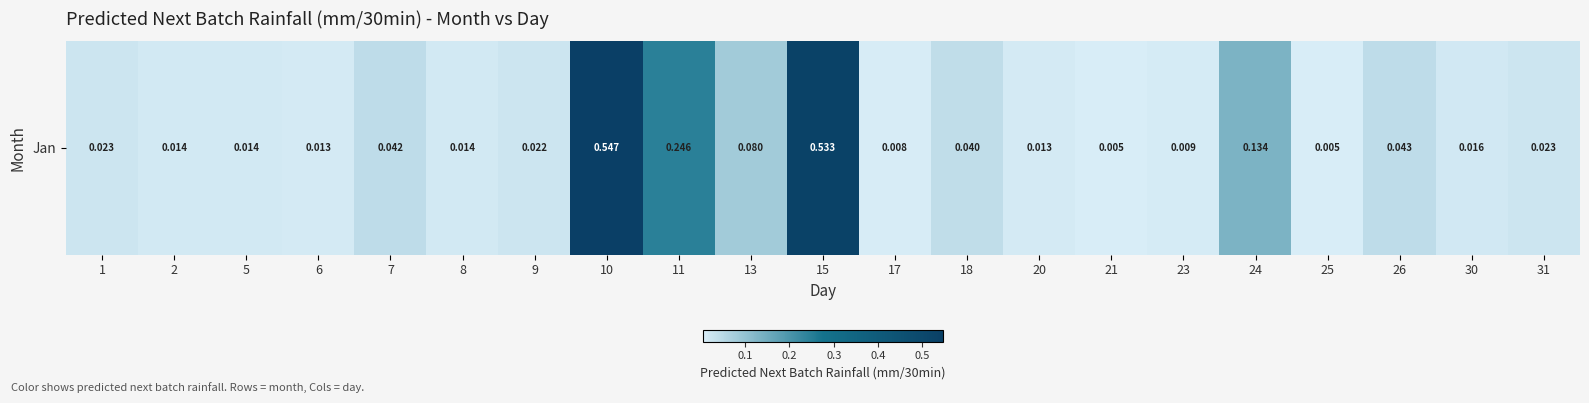

True or false: the data shows 0.1 at 13.

False